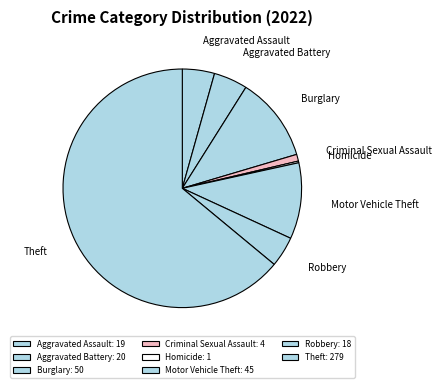

Does any single category account for the majority?

Yes